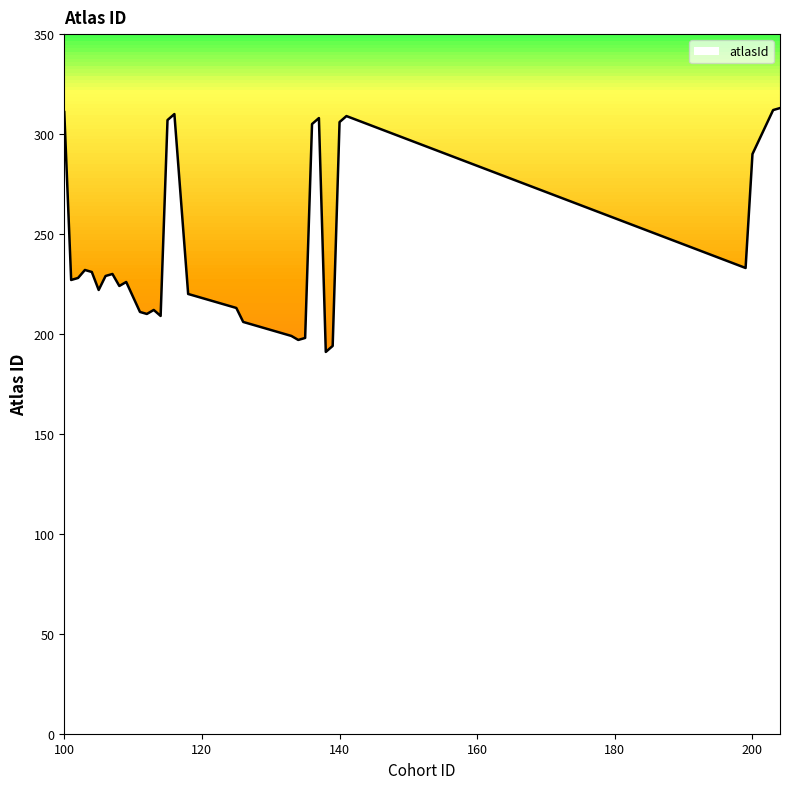

How many data points are less than 222?

20